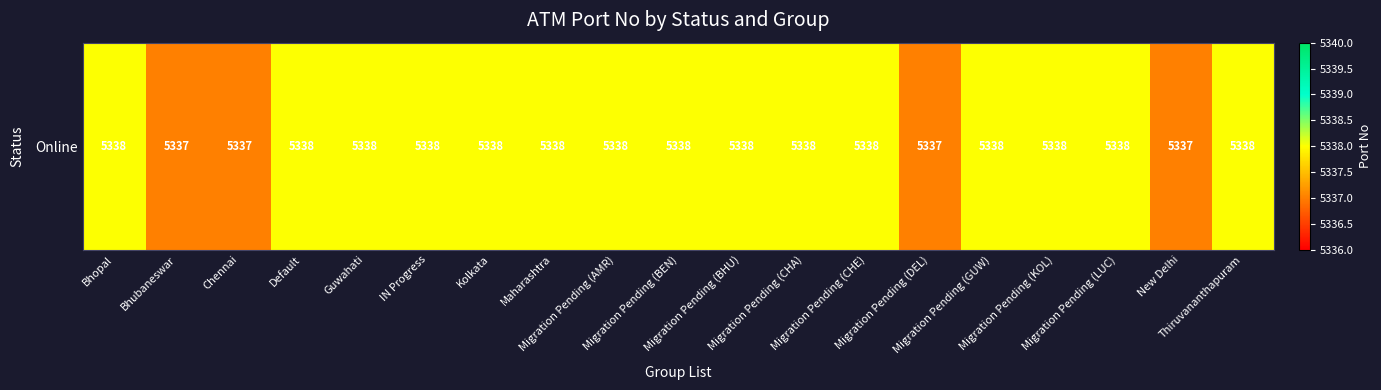

What is the maximum value shown in the chart?

5338